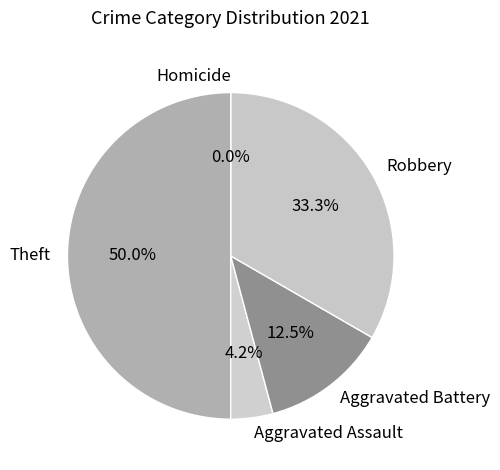

The Aggravated Assault slice represents 1% of the pie. True or false?

False